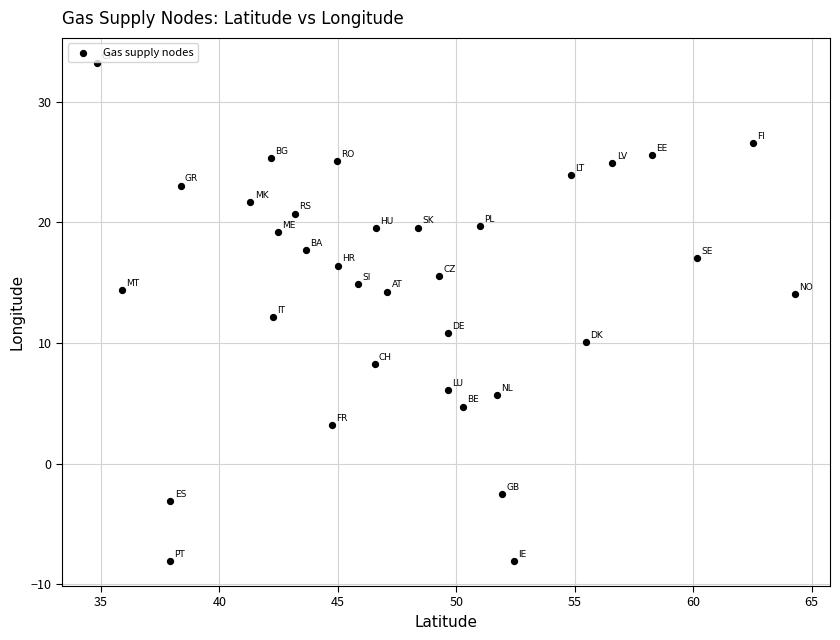

What is the range of X values (max minus min)?

29.5